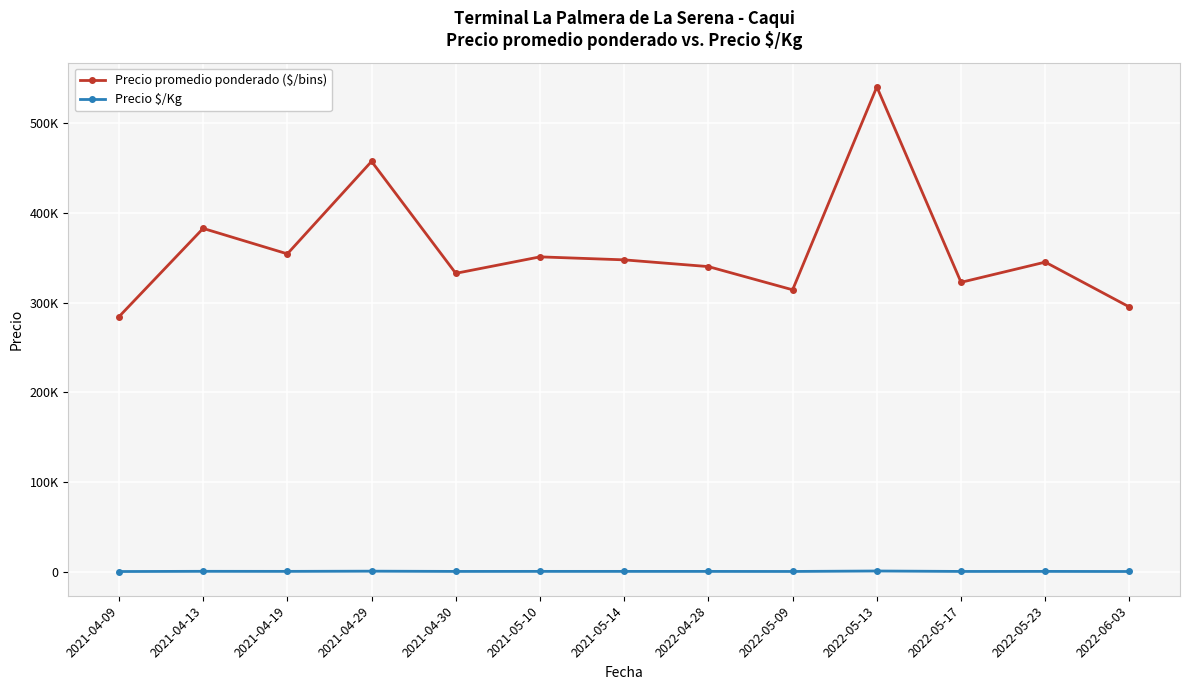

True or false: Precio promedio ponderado ($/bins) and Precio $/Kg intersect in this chart.

False